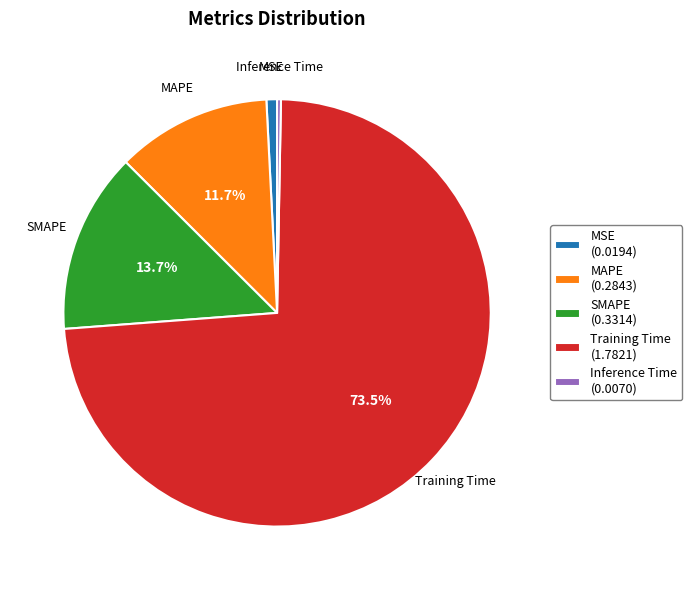

What is the total percentage of Training Time (1.7821) and SMAPE (0.3314)?

87.2%